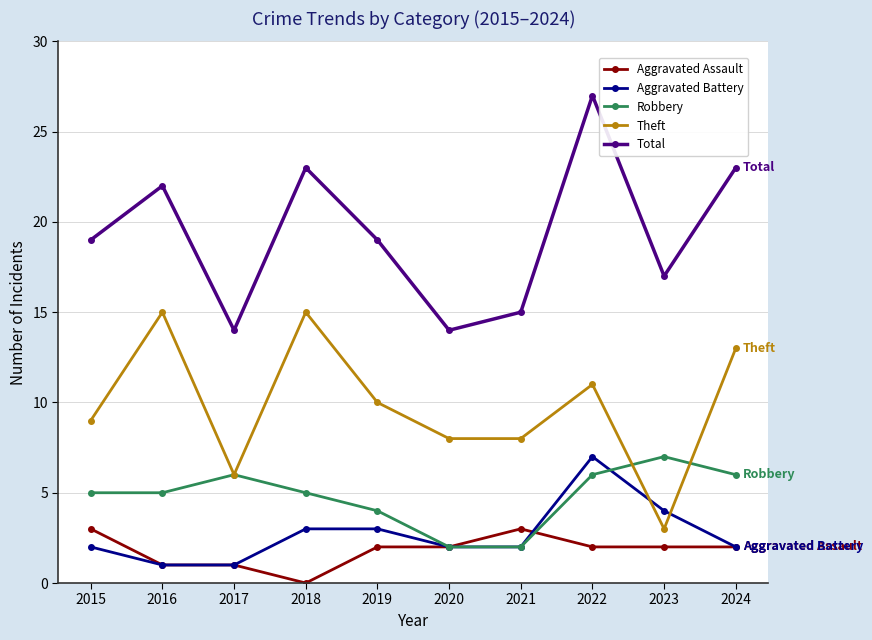

What is the value of the Robbery point at the 6th from the left?

2